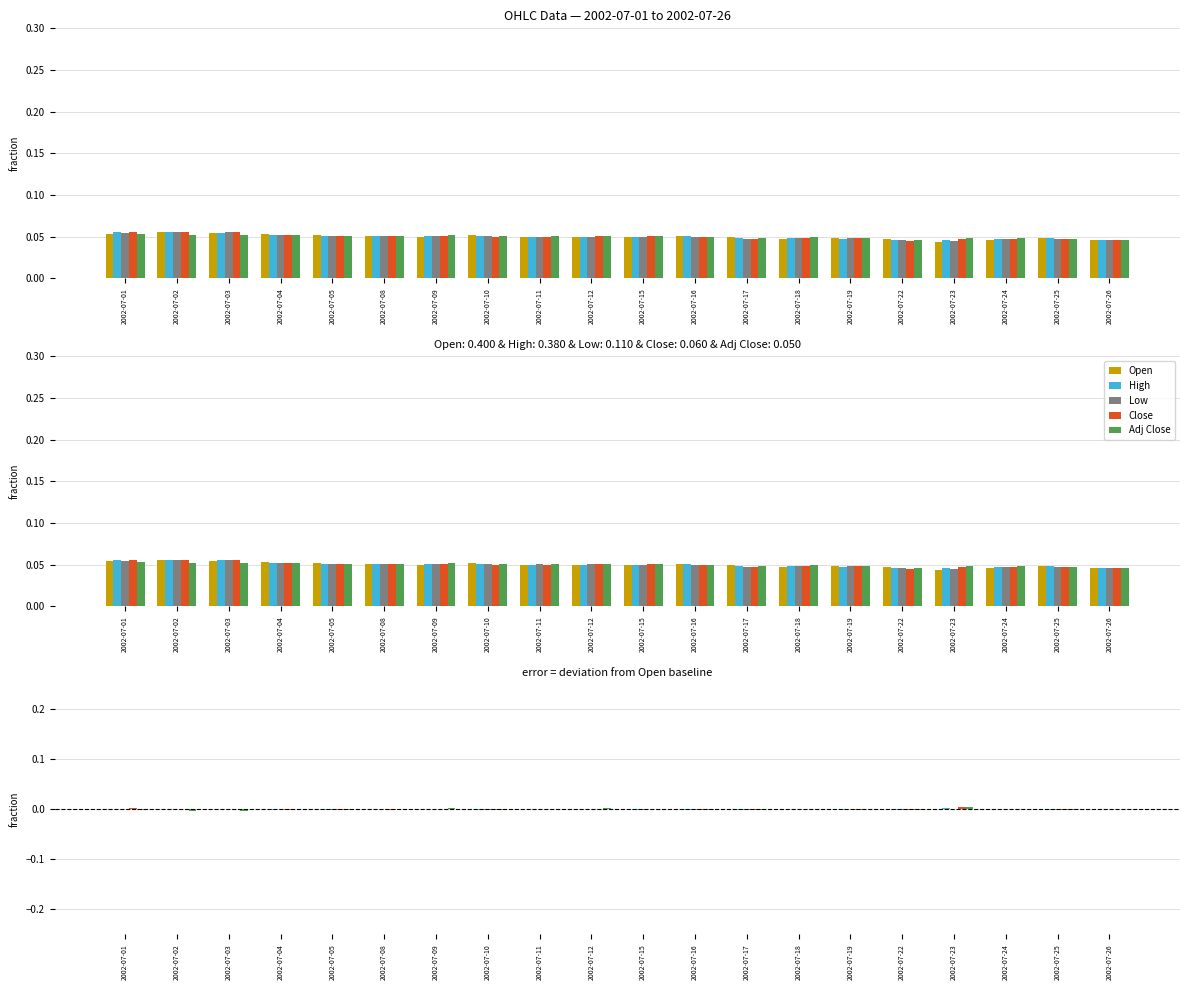

How many values in Close are above zero?

11